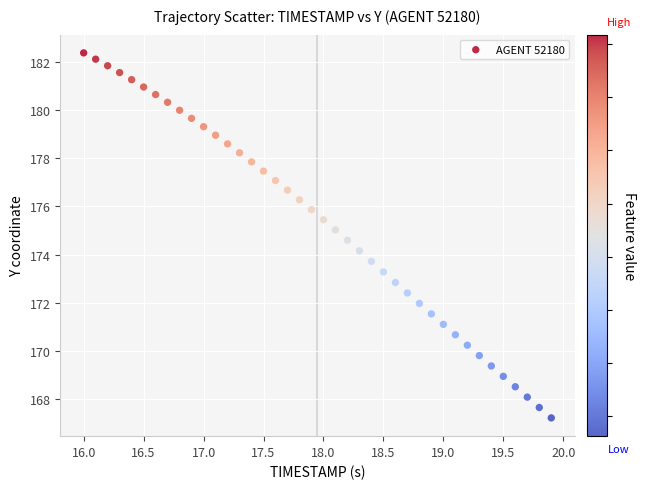

What is the range of X values (max minus min)?

3.9